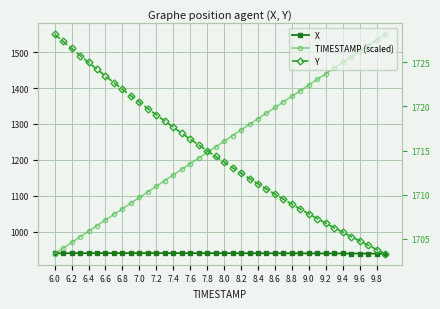

Where is the first local maximum for X?

7.0